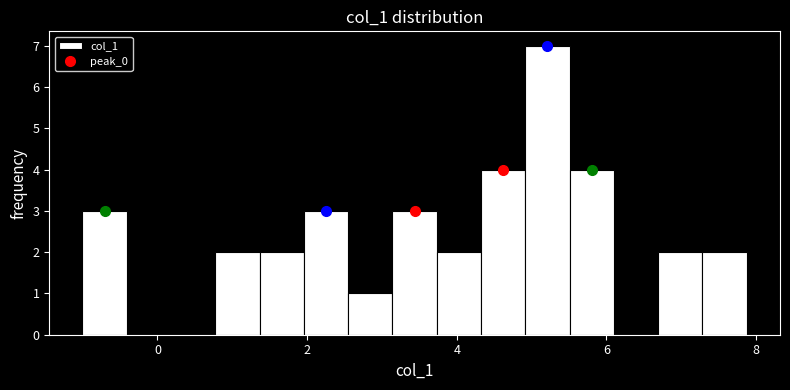

Around what value on the x-axis is the tallest bar? Give the approximate position of its centre, as read against the axis.

5.2